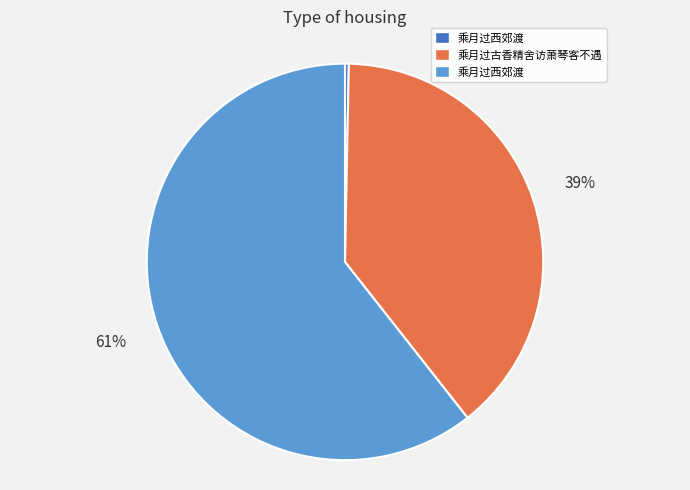

Is there any slice that represents more than half of the pie?

Yes